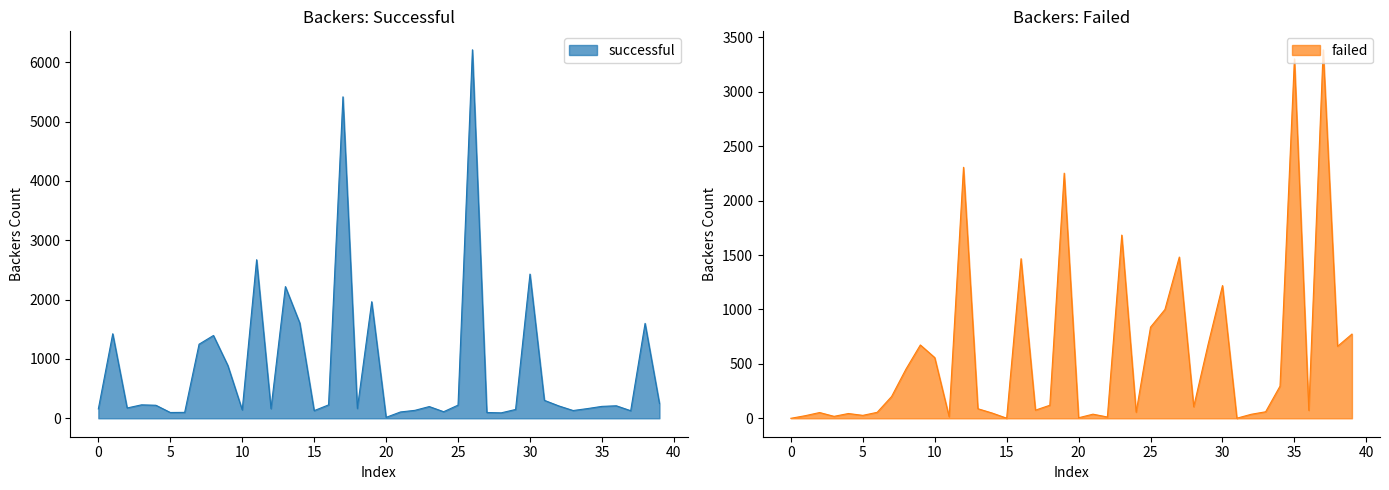

Does the chart display data point markers on the line(s)?

No